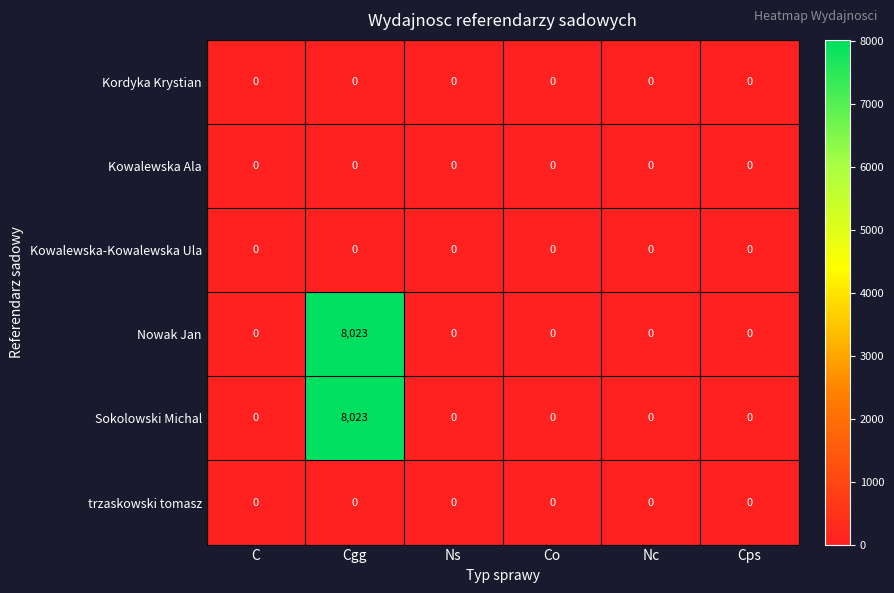

Which category has the highest value across all series?

Cgg